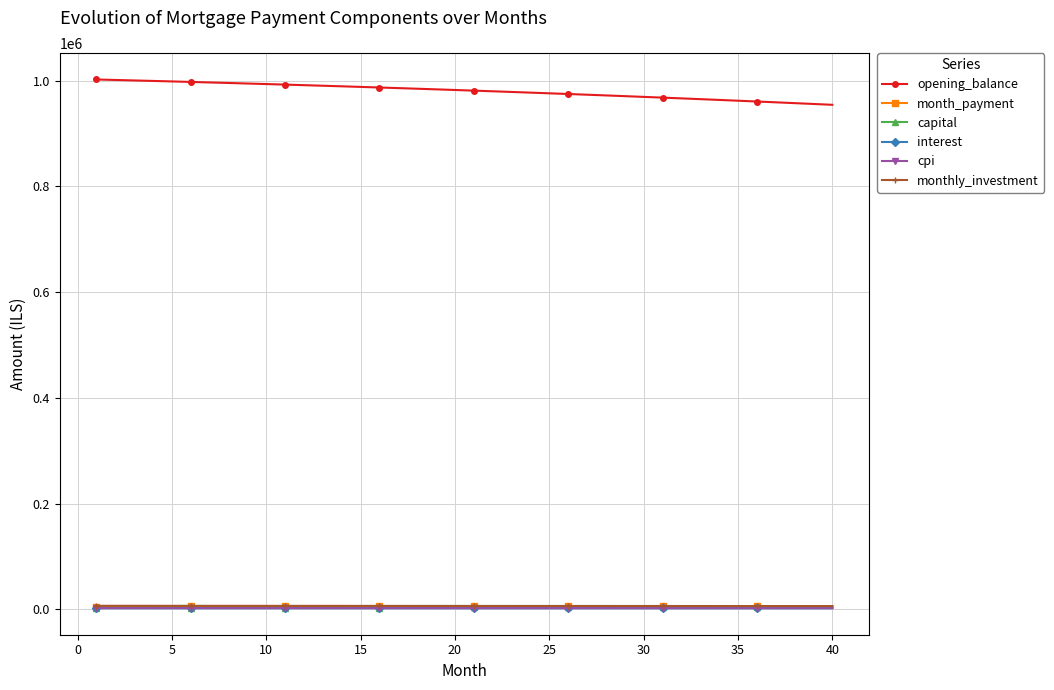

True or false: month_payment and monthly_investment cross at least once.

False